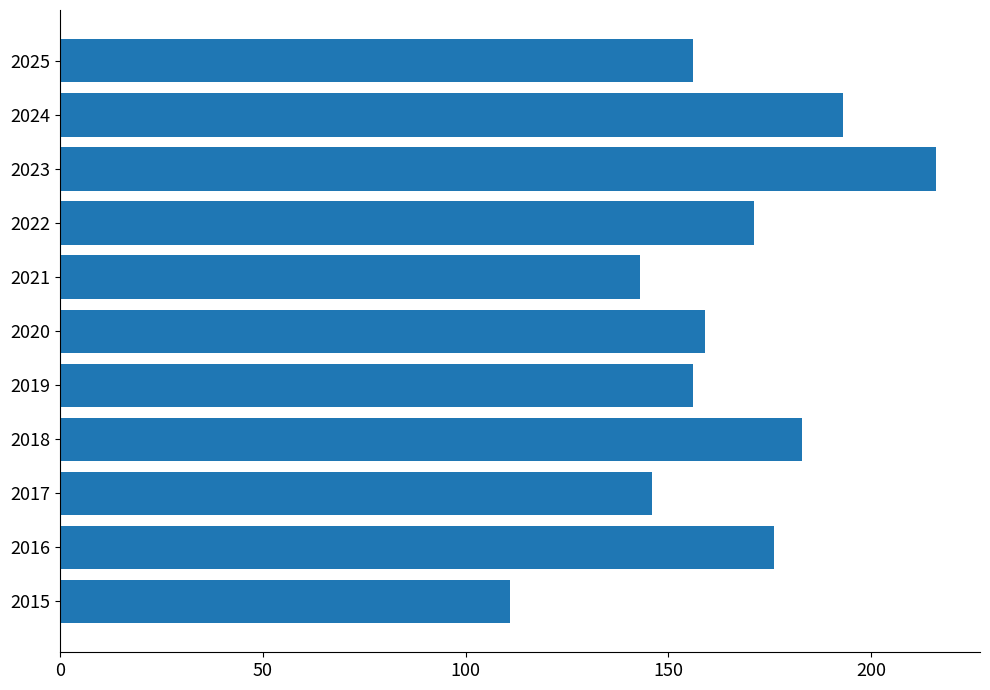

Approximately how many times larger is the value at 2024 compared to 2017?

1.3